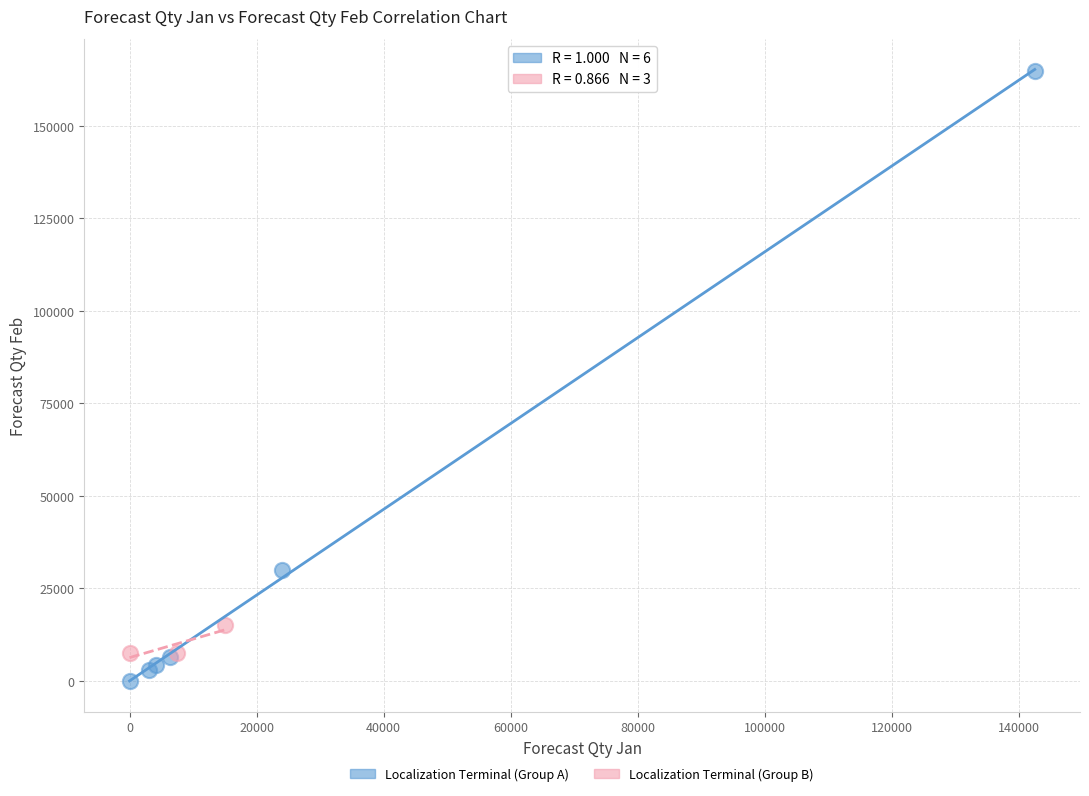

What are all the series names shown in the legend?

Localization Terminal (Group A), Localization Terminal (Group B)